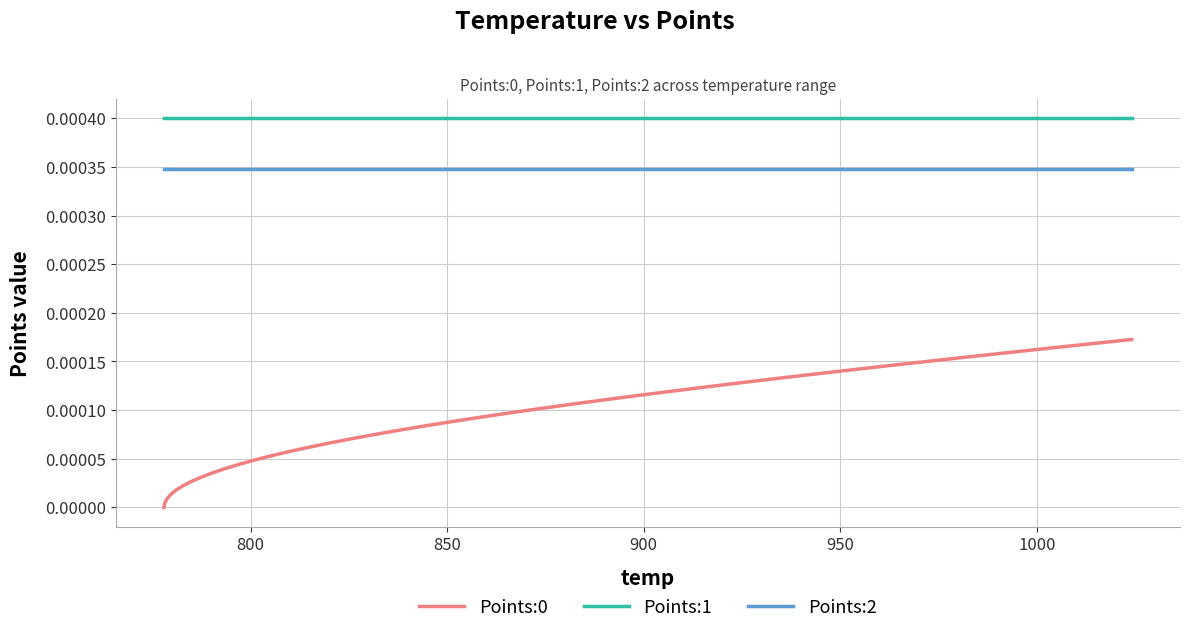

At how many categories does at least one series exceed 0?

40